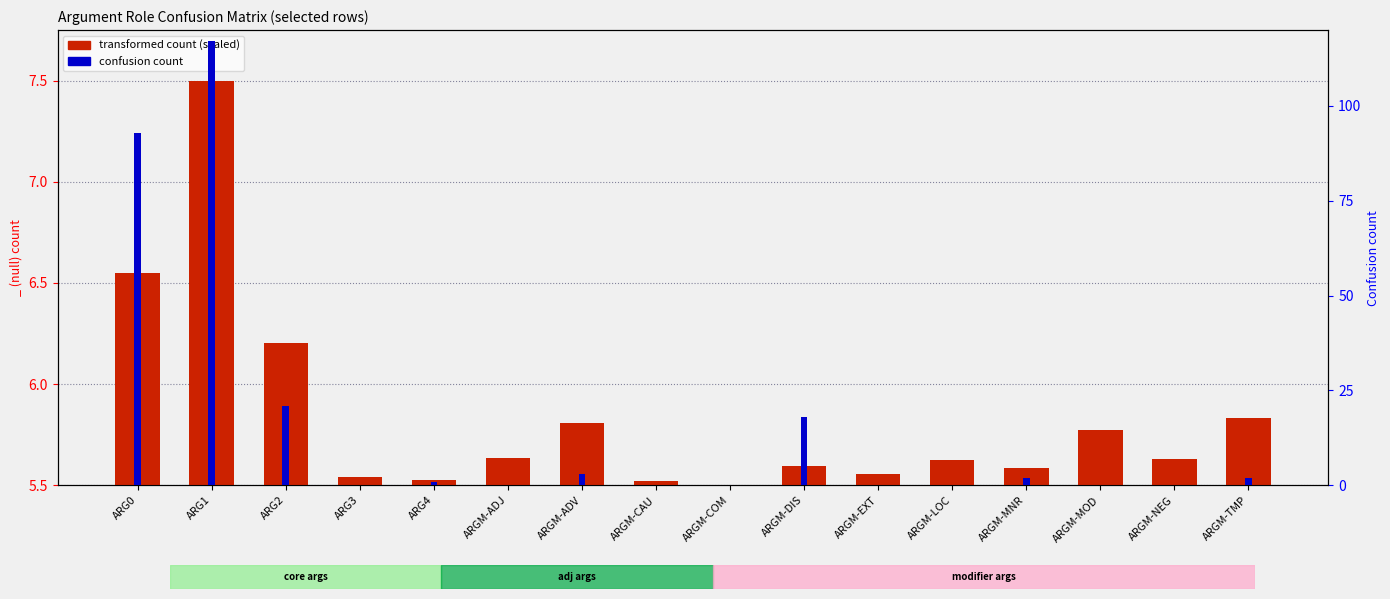

What is the label of the 13th bar from the right?

ARG3